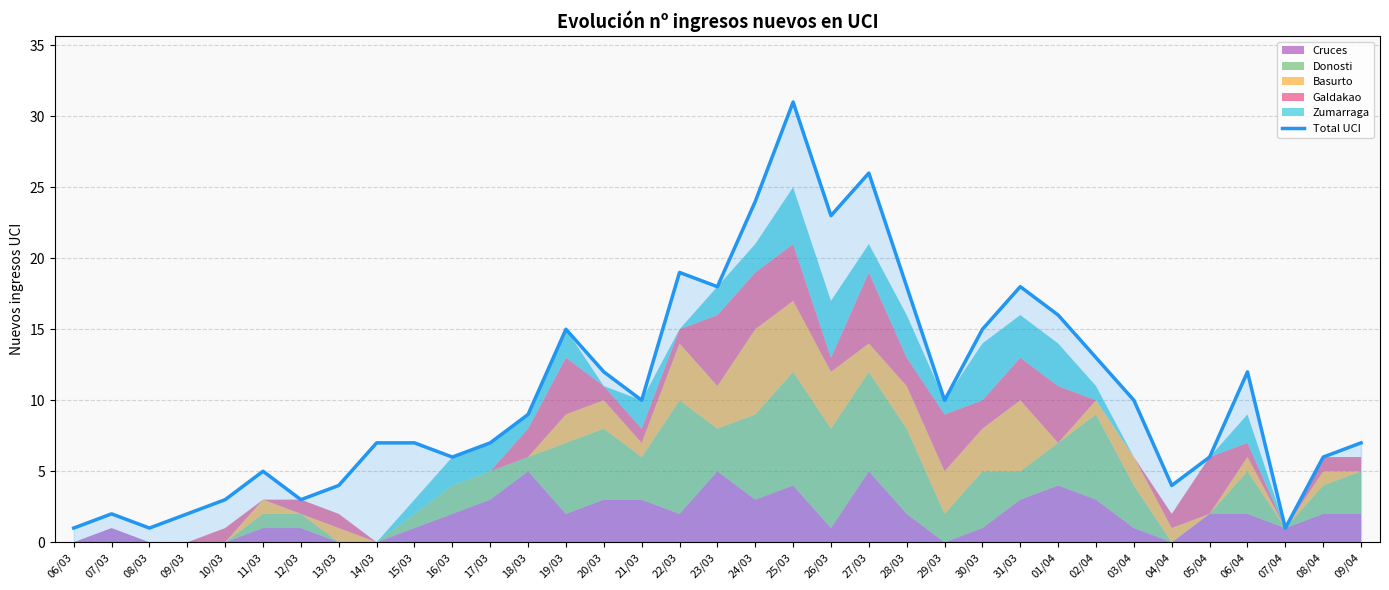

Read the value at 28/03, to the nearest 10.

20